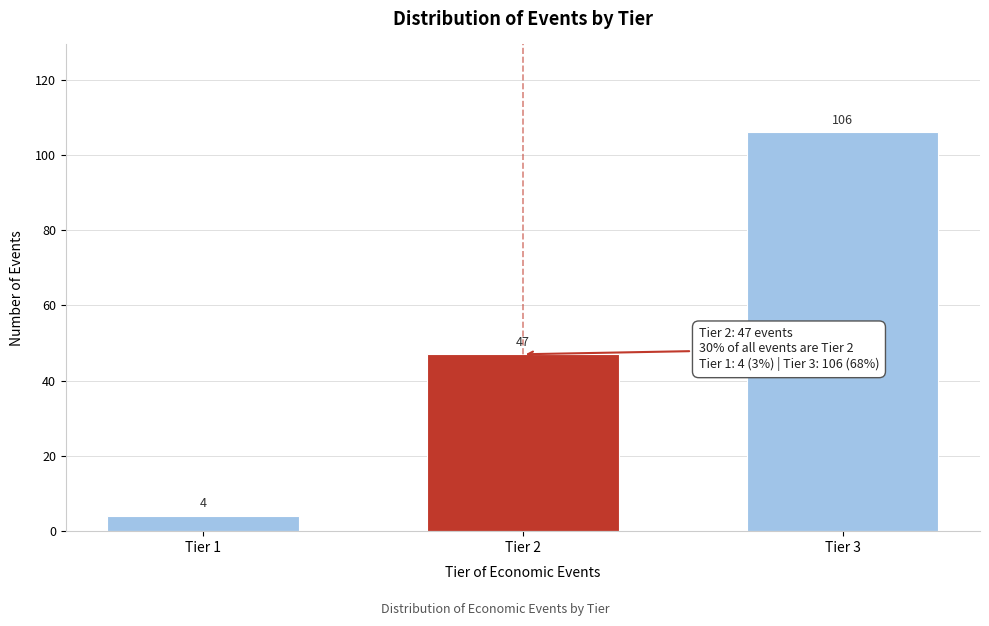

Reading left to right, transcribe all the data shown in this chart.

Tier 1=4	Tier 2=47	Tier 3=106